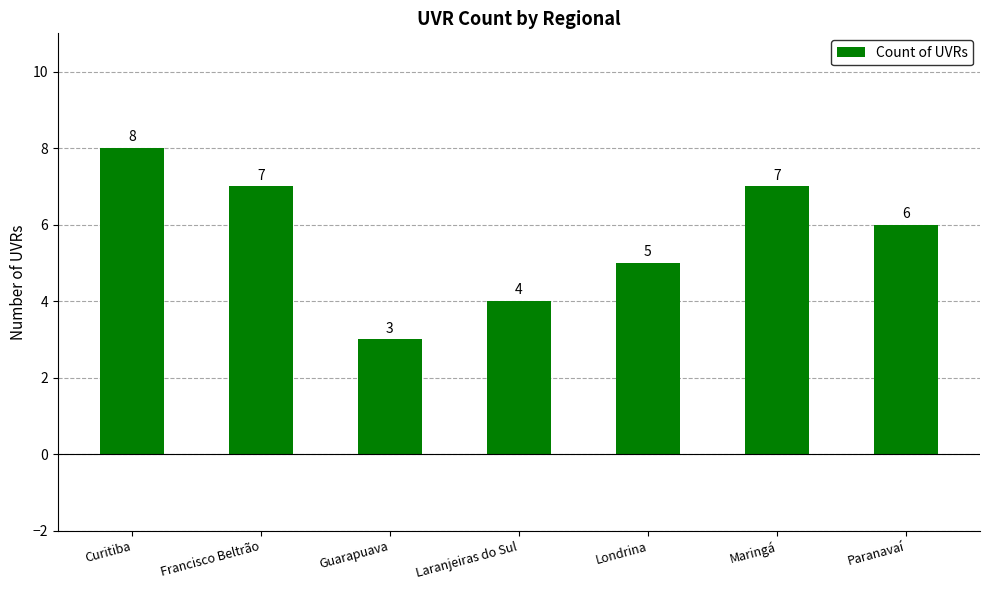

What is the label of the 7th bar from the left?

Paranavaí